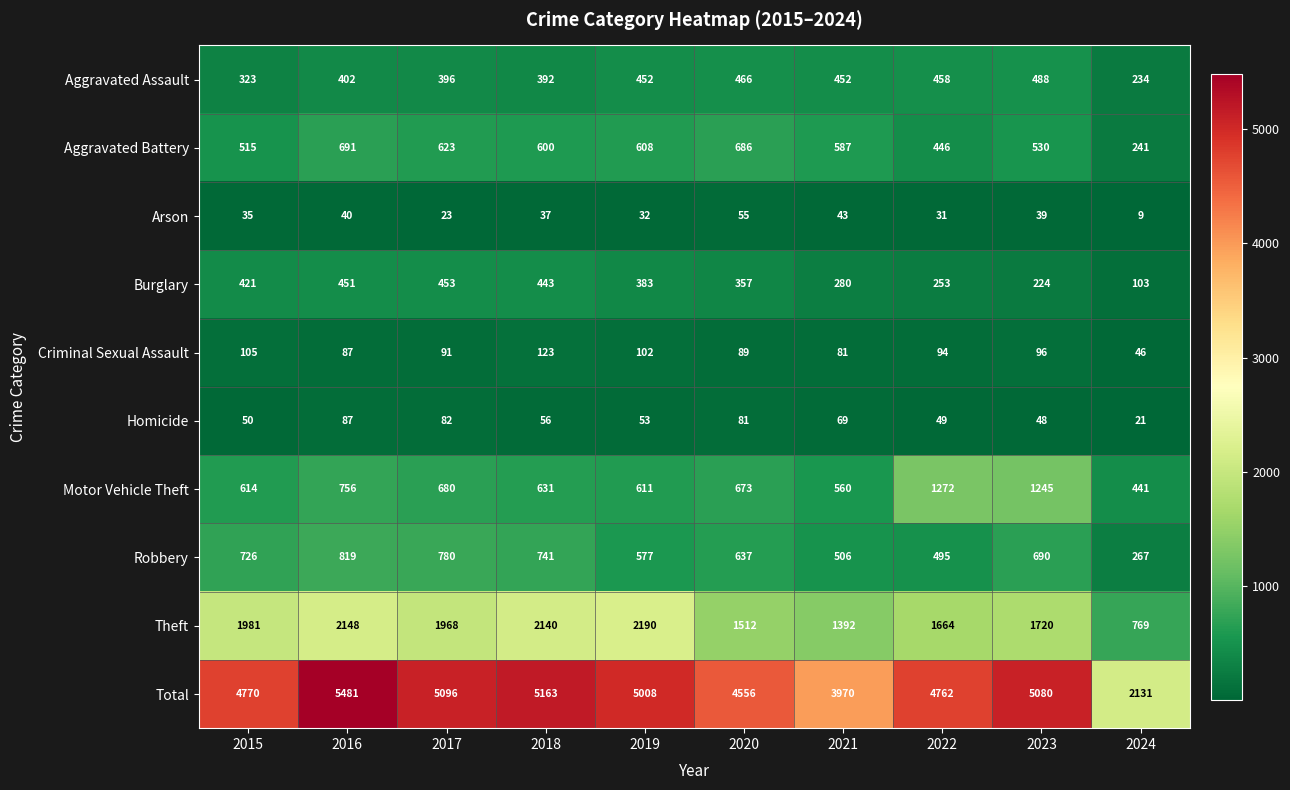

Which series has the largest range (max minus min)?

Total